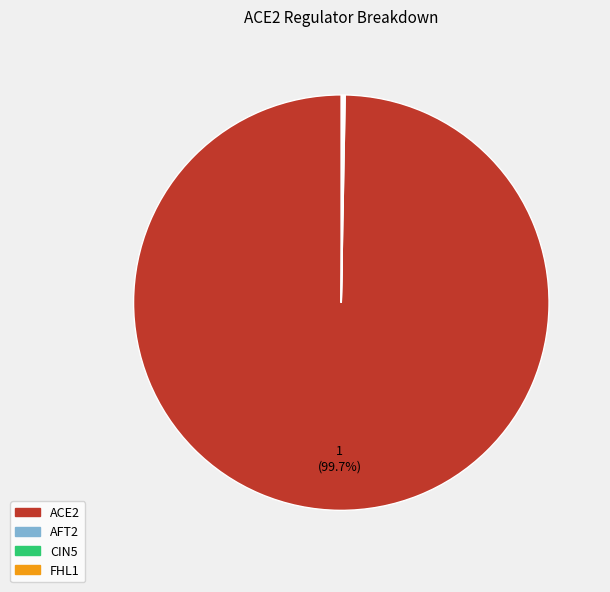

Which slice represents more than half of the pie?

ACE2